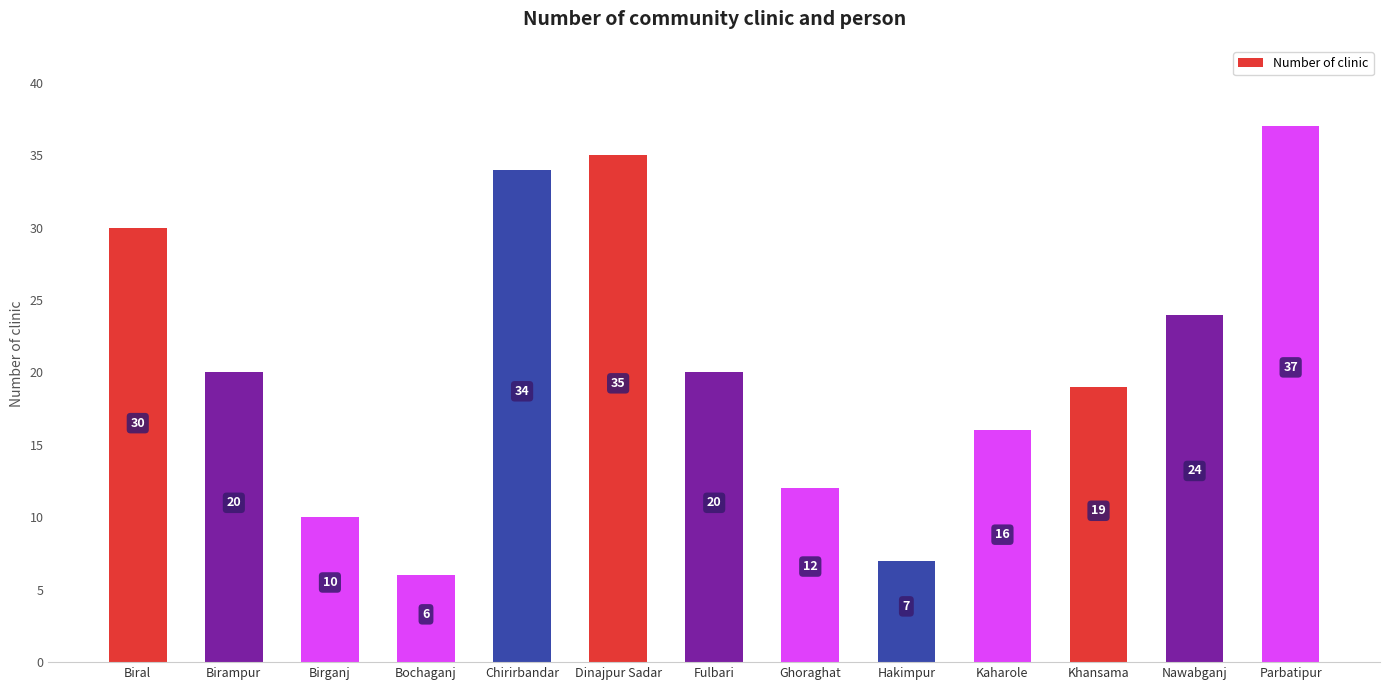

Which has a higher value, Parbatipur or Nawabganj?

Parbatipur